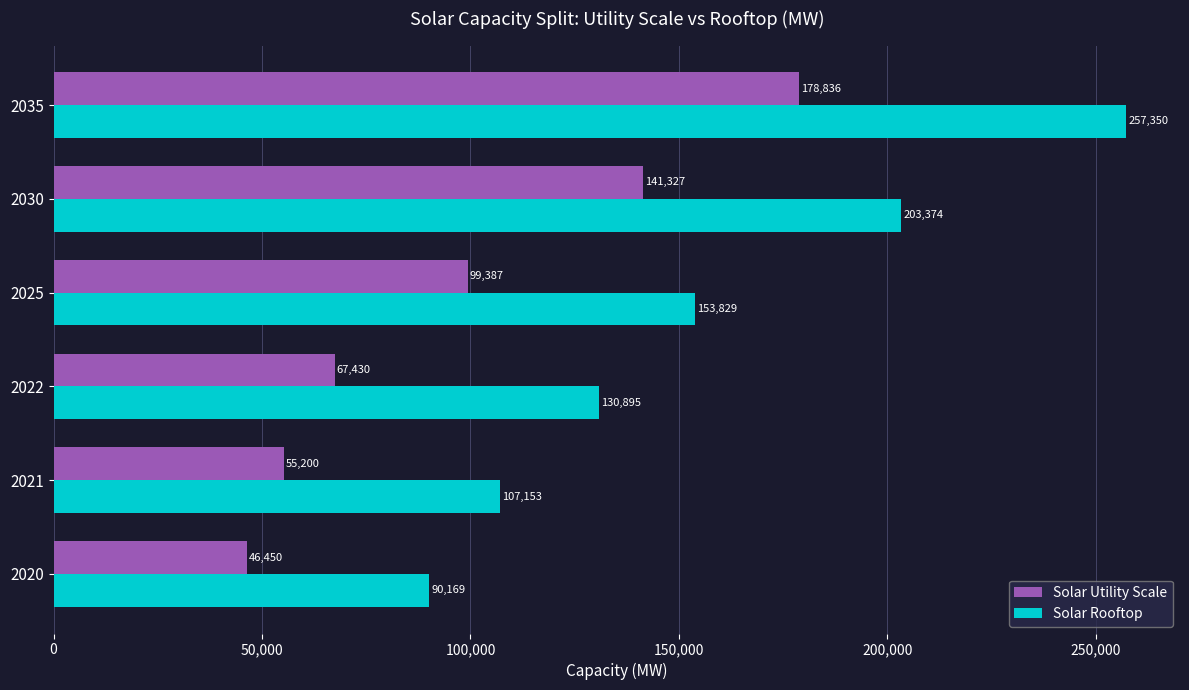

What is the approximate value of Solar Utility Scale at 2035?

178836.7